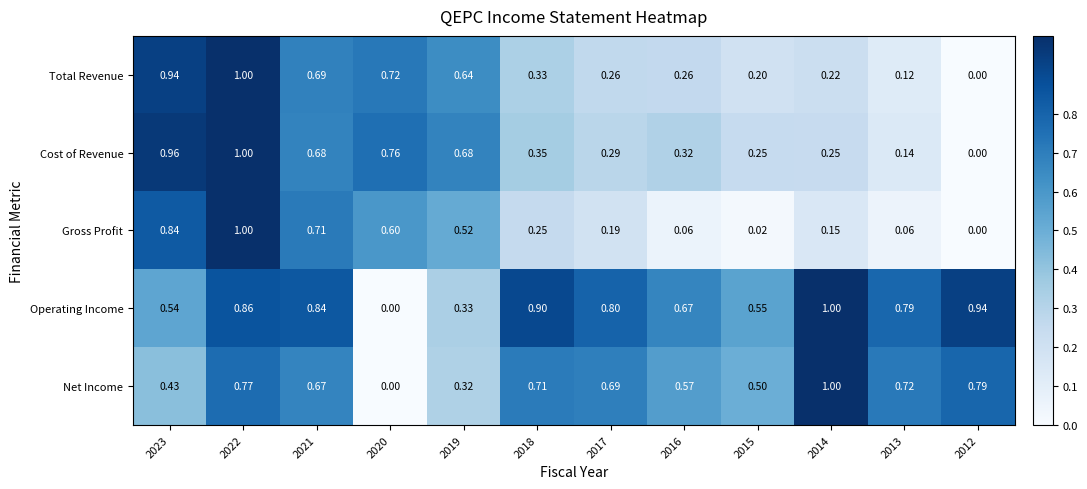

Which series has the largest total across all categories?

Operating Income